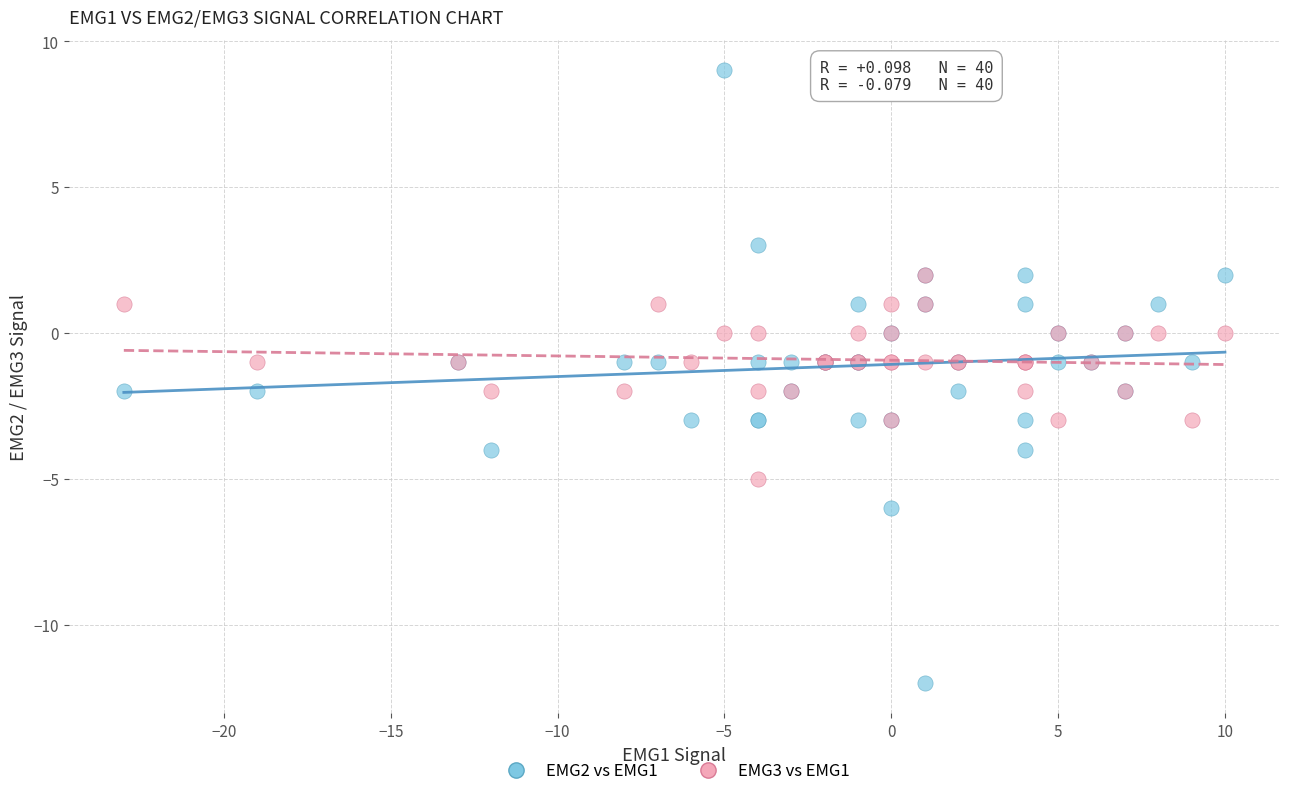

Which series contains the lowest Y value?

EMG2 vs EMG1